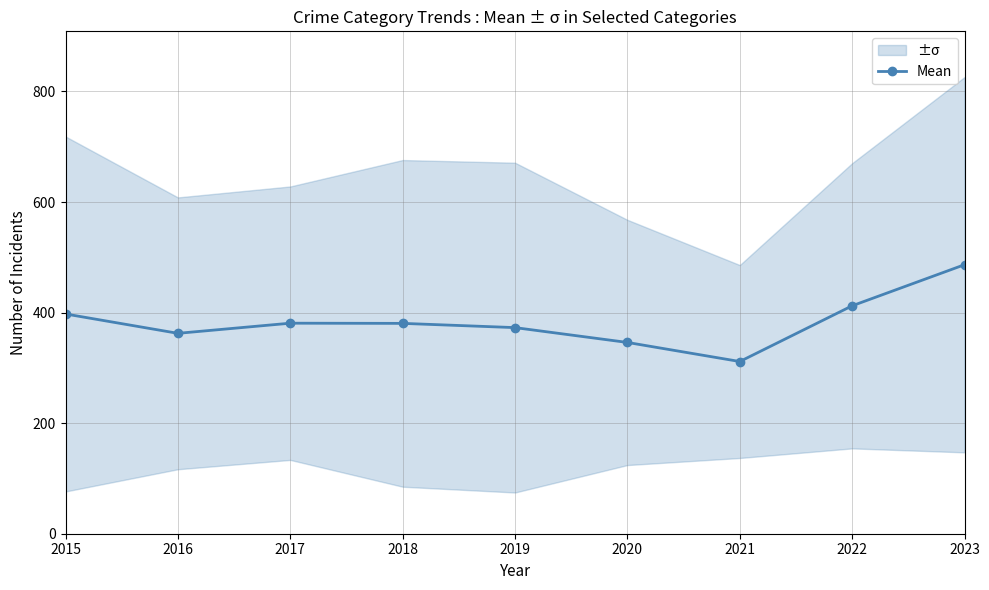

Approximately how many times larger is the value at 2021 compared to 2020?

0.9